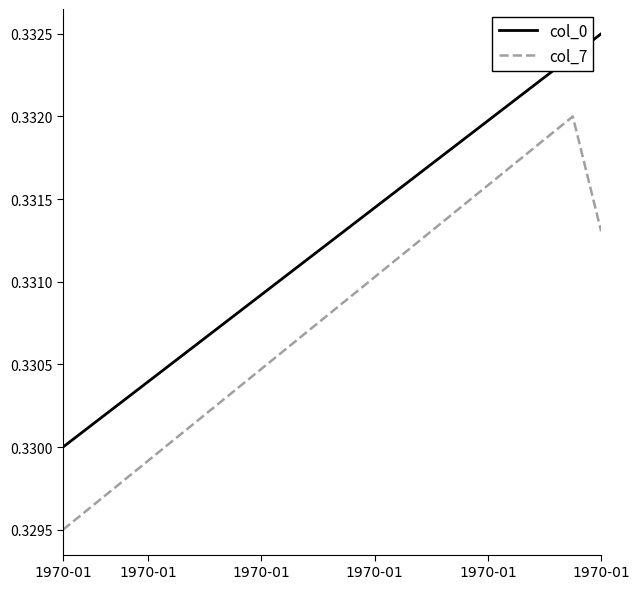

Which series has the largest total across all categories?

col_0